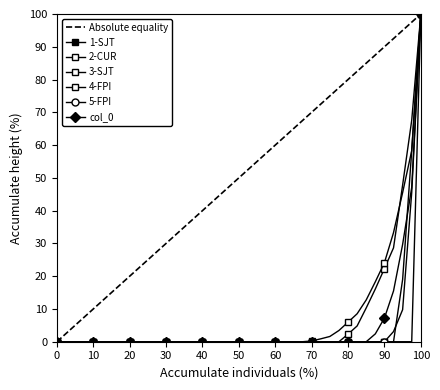

Is it true that col_2 equals 8.1 at 31?

False